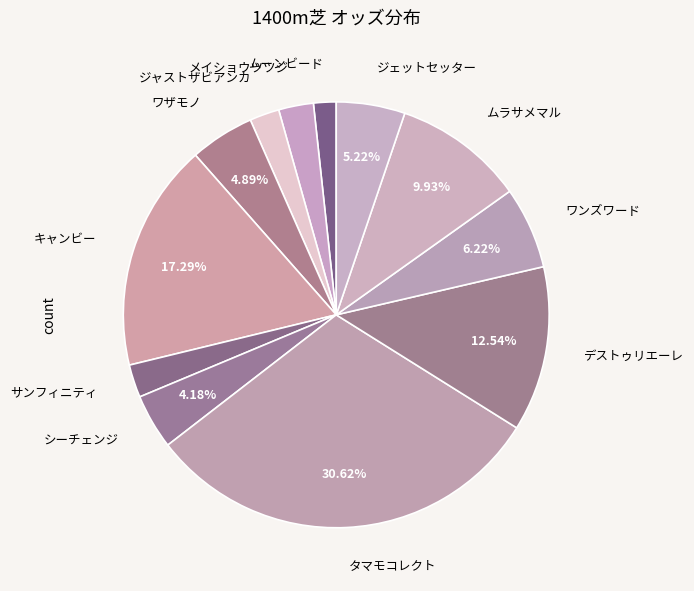

To the nearest percent, what is the difference between the largest and smallest slice percentages?

29%